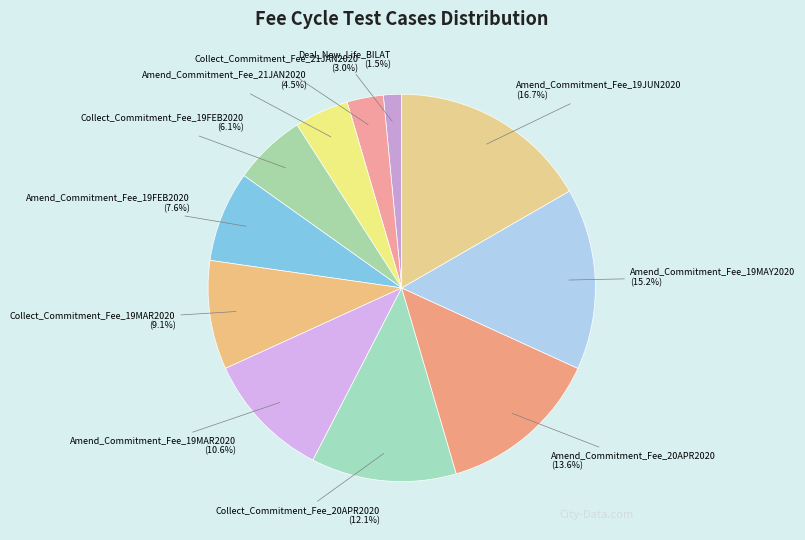

Which category has the biggest portion of the pie?

Amend_Commitment_Fee_19JUN2020